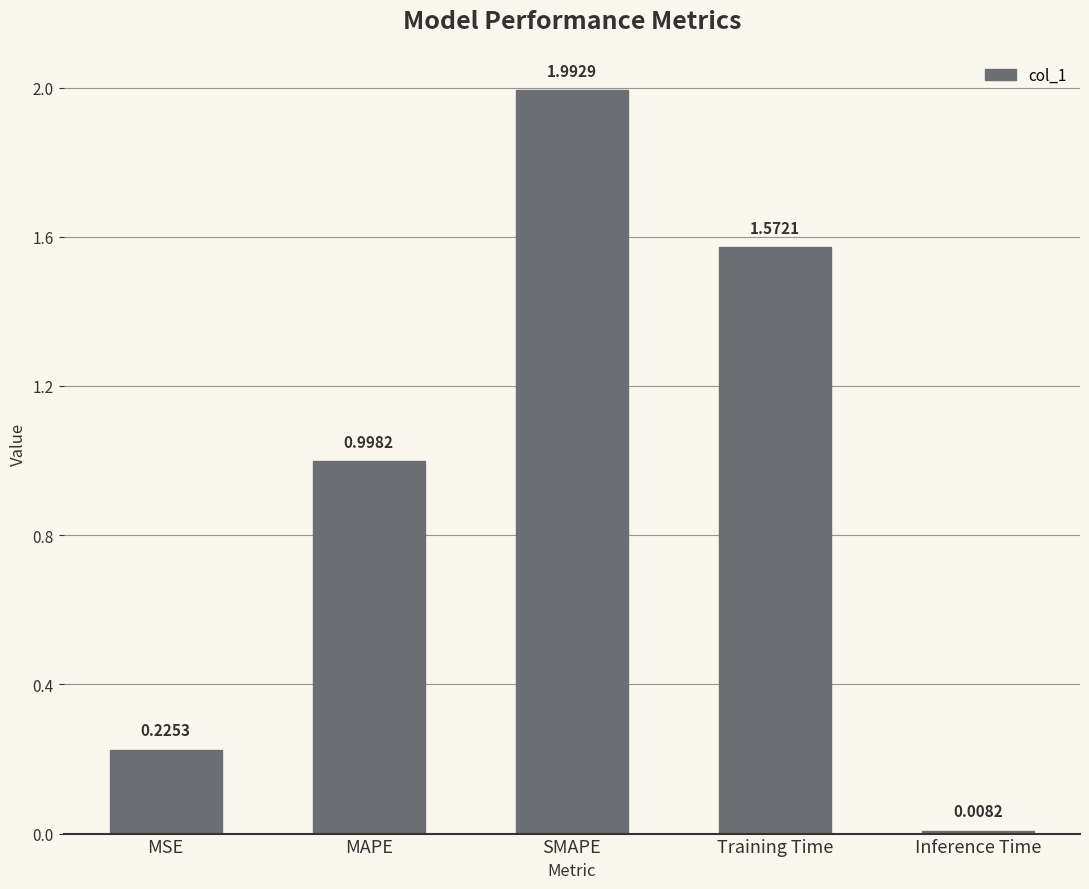

What is the label of the 3rd bar from the left?

SMAPE